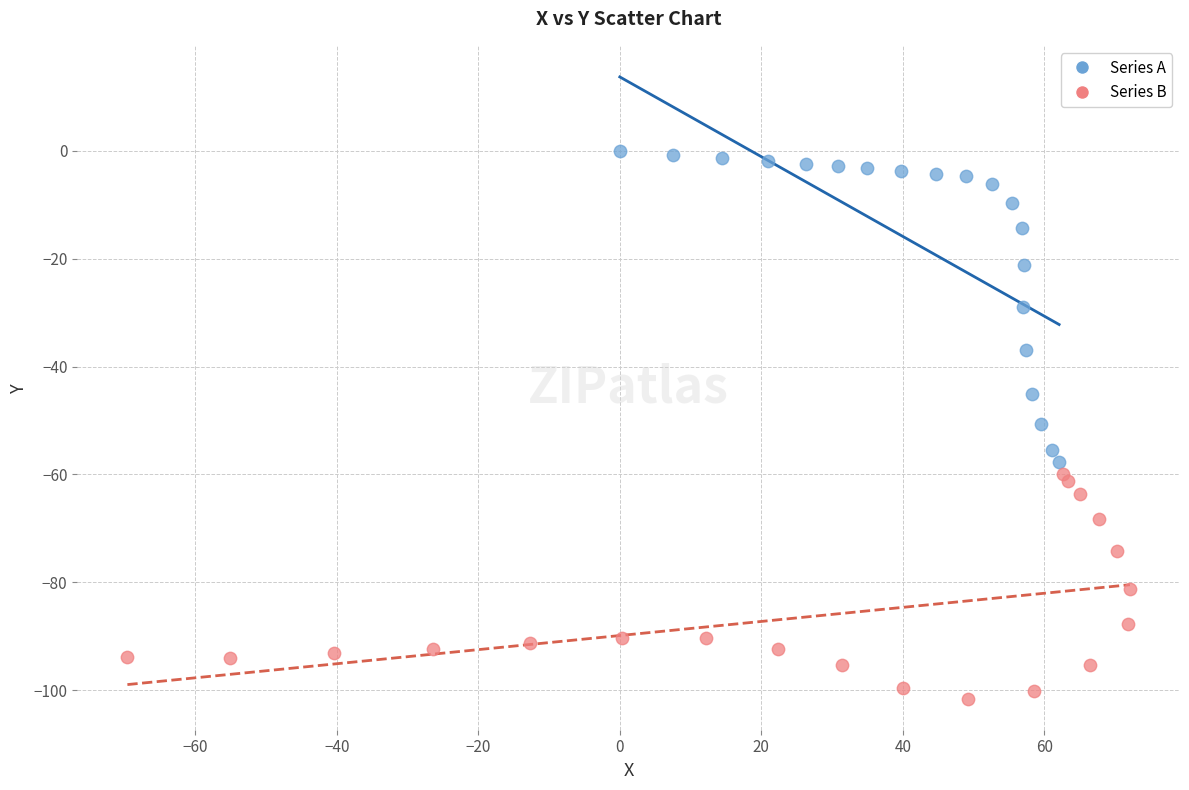

Which series has the widest spread of Y values?

Series A